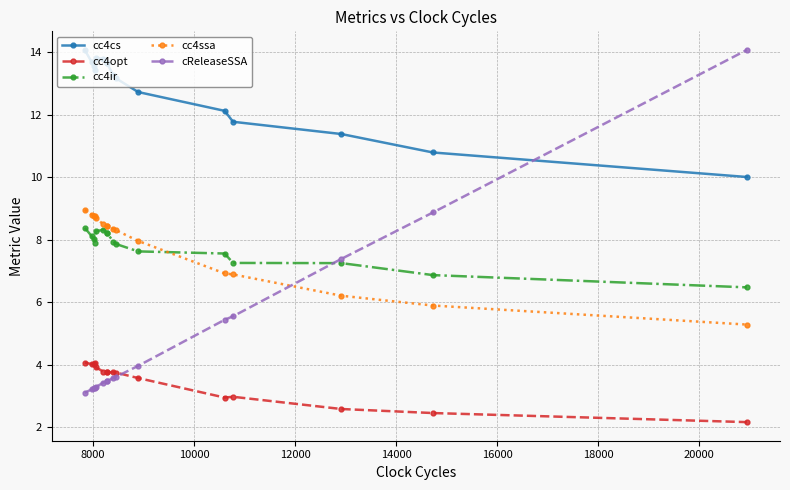

What is the smallest value displayed?

2.2